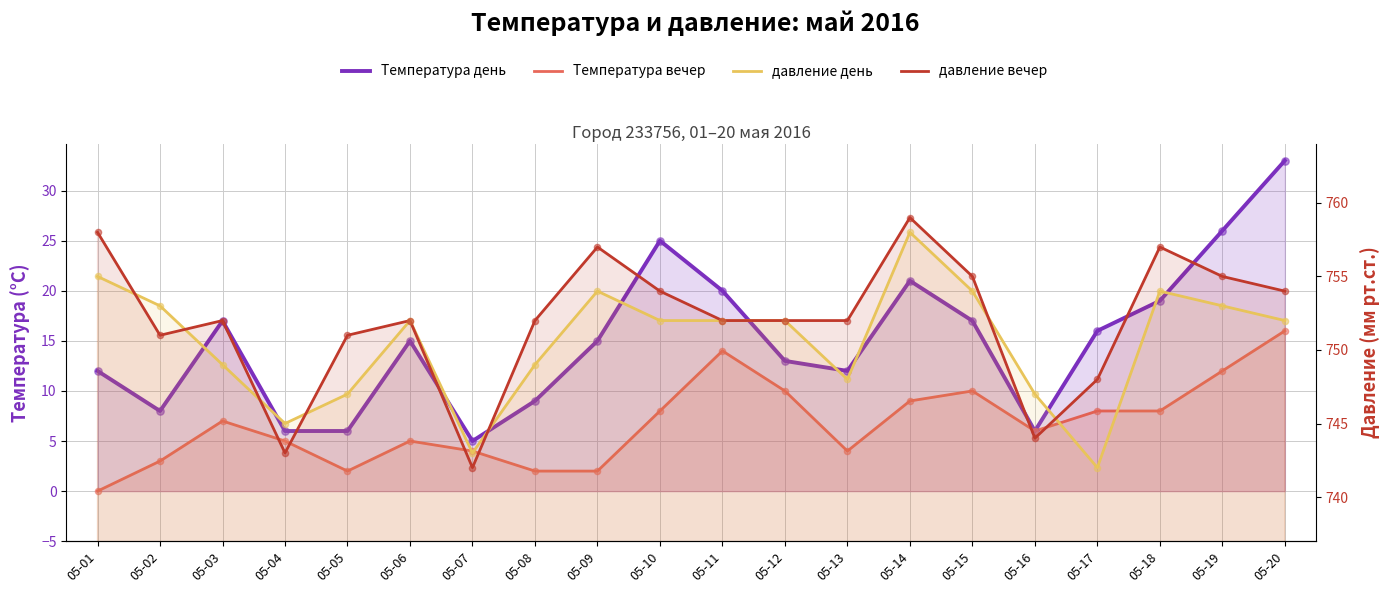

Which series contains the highest Y value?

давление вечер